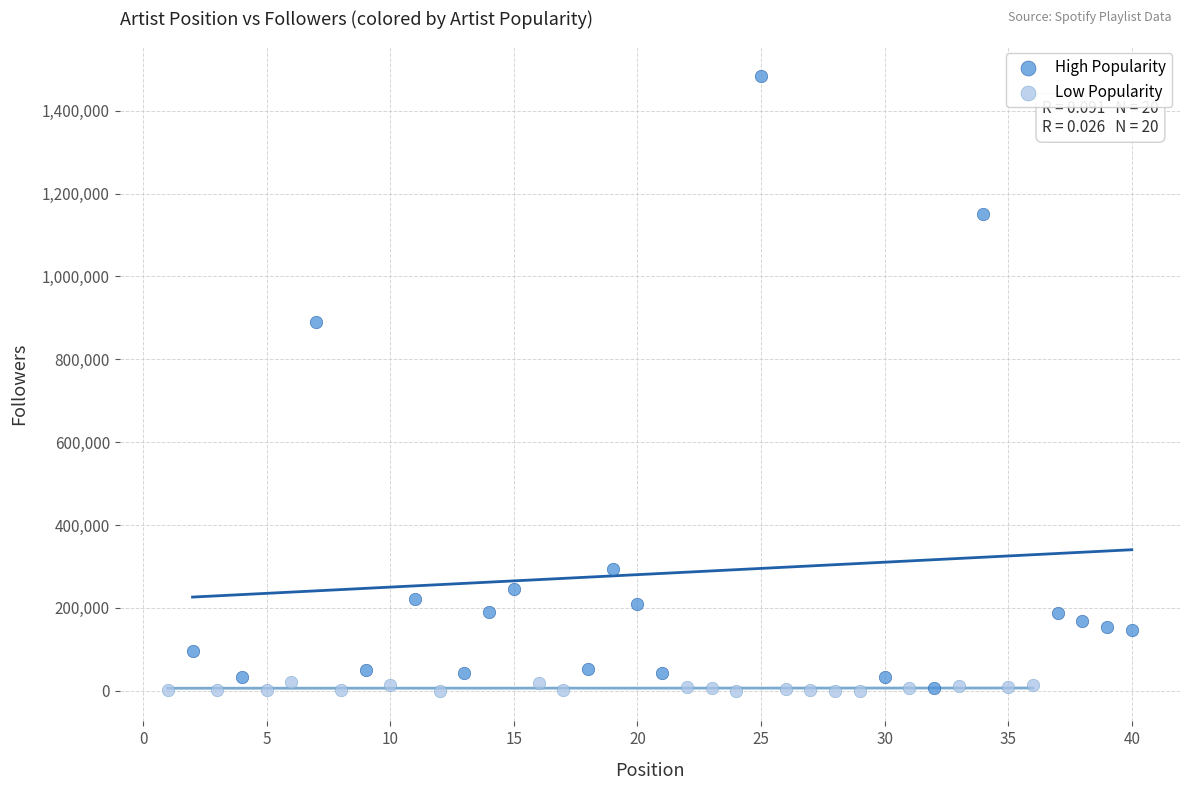

Which series contains the highest Y value?

High Popularity